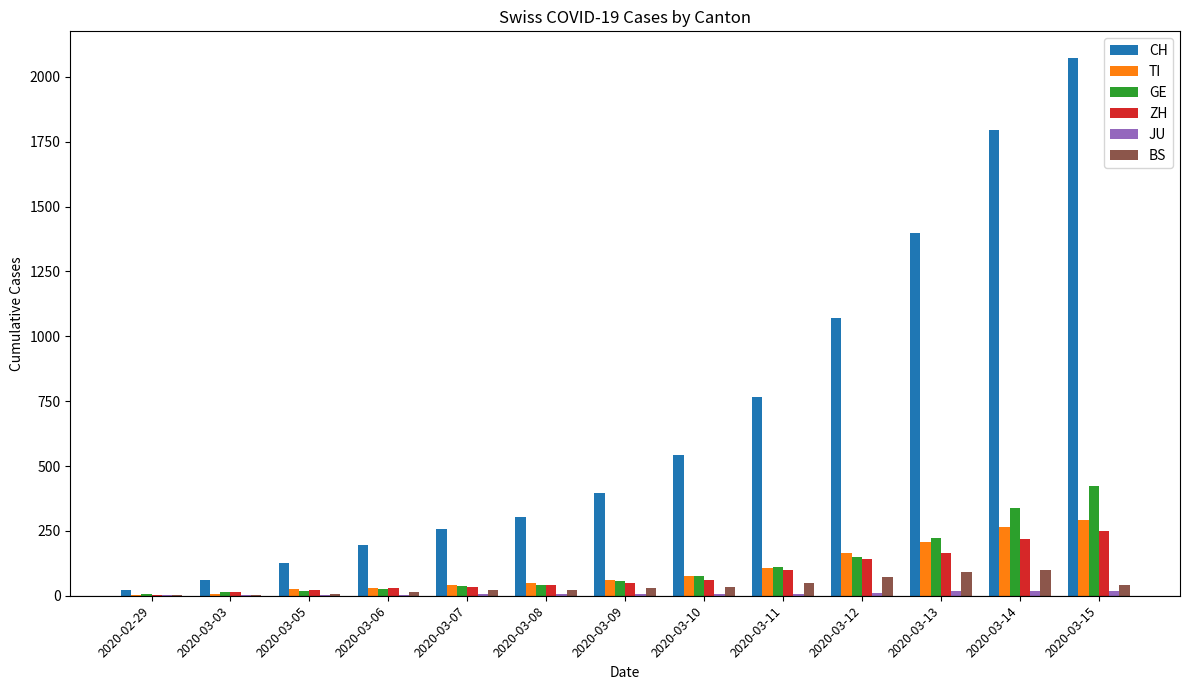

What is the sum of the BS values at 2020-03-15 and 2020-03-12?

113